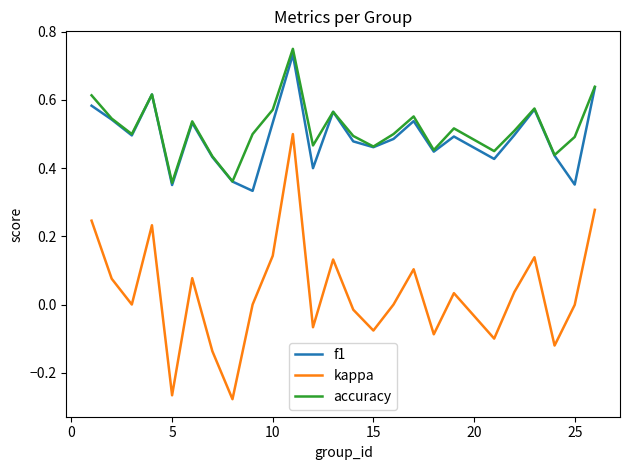

Which series has the largest range (max minus min)?

kappa